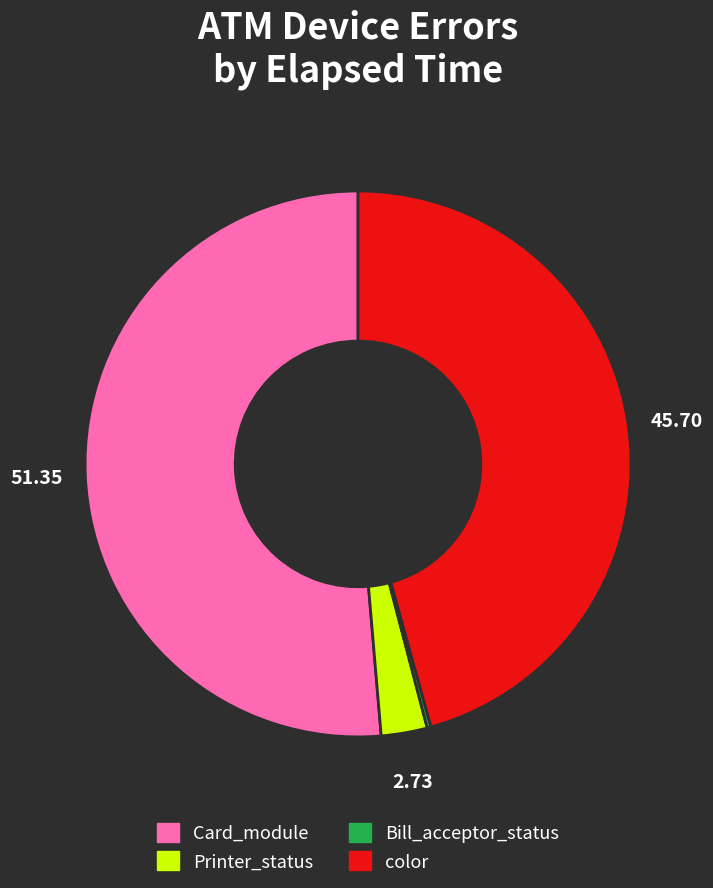

Is there any slice that represents more than half of the pie?

Yes